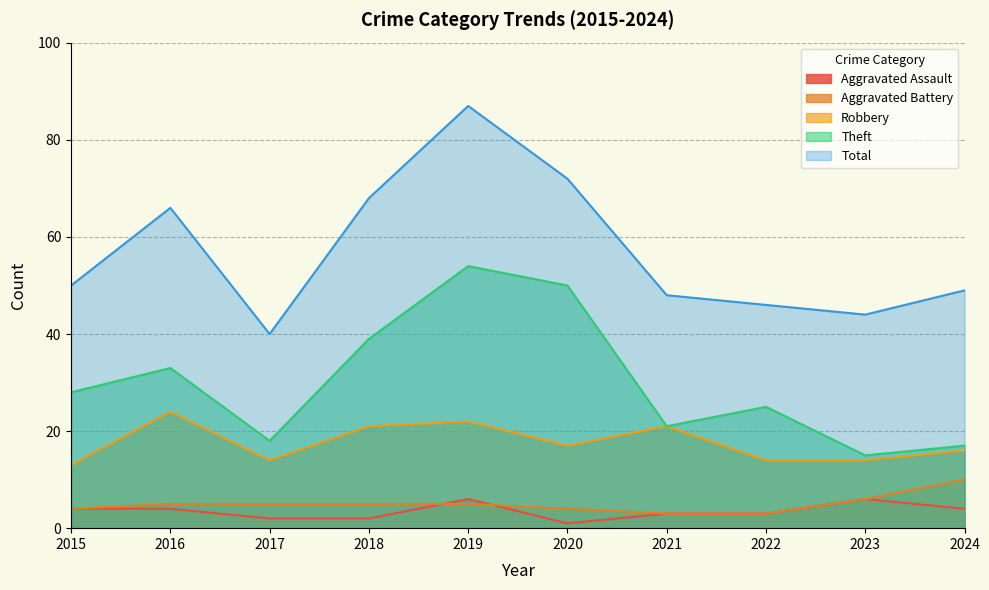

Reading right to left, list all the values displayed in this chart.

Aggravated Assault: 2024=4	2023=6	2022=3	2021=3	2020=1	2019=6	2018=2	2017=2	2016=4	2015=4
Aggravated Battery: 2024=10	2023=6	2022=3	2021=3	2020=4	2019=5	2018=5	2017=5	2016=5	2015=4
Robbery: 2024=16	2023=14	2022=14	2021=21	2020=17	2019=22	2018=21	2017=14	2016=24	2015=13
Theft: 2024=17	2023=15	2022=25	2021=21	2020=50	2019=54	2018=39	2017=18	2016=33	2015=28
Total: 2024=49	2023=44	2022=46	2021=48	2020=72	2019=87	2018=68	2017=40	2016=66	2015=50